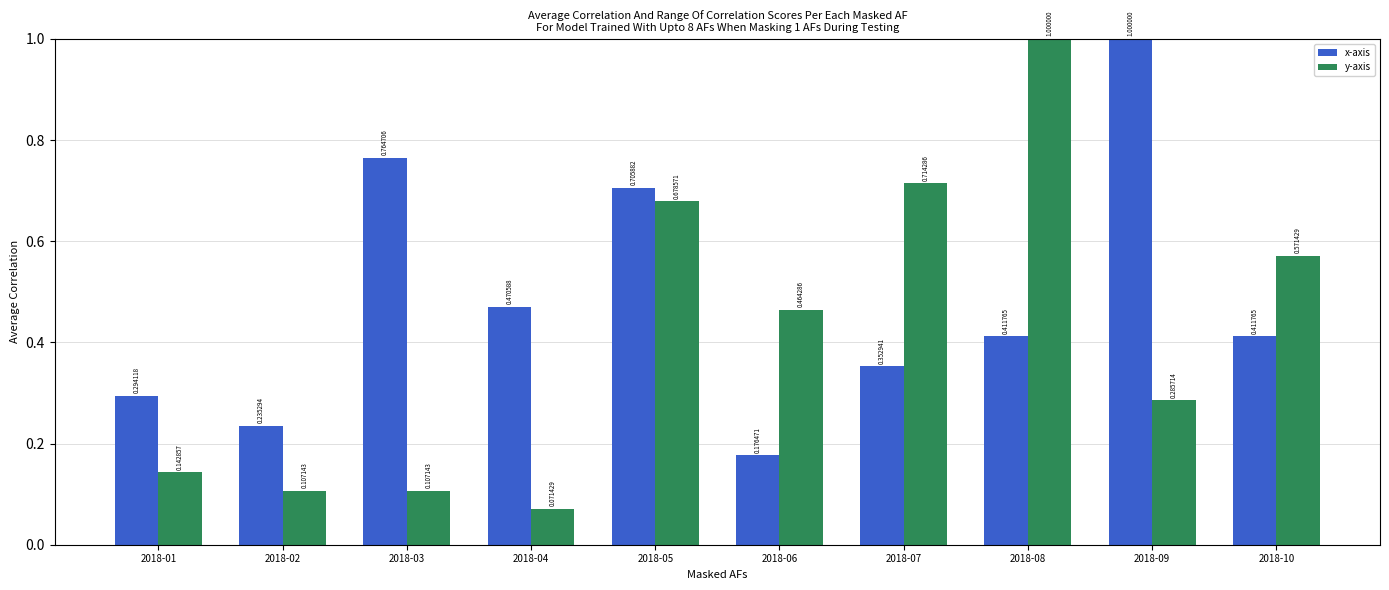

At which category is the sum across all series the highest?

2018-08